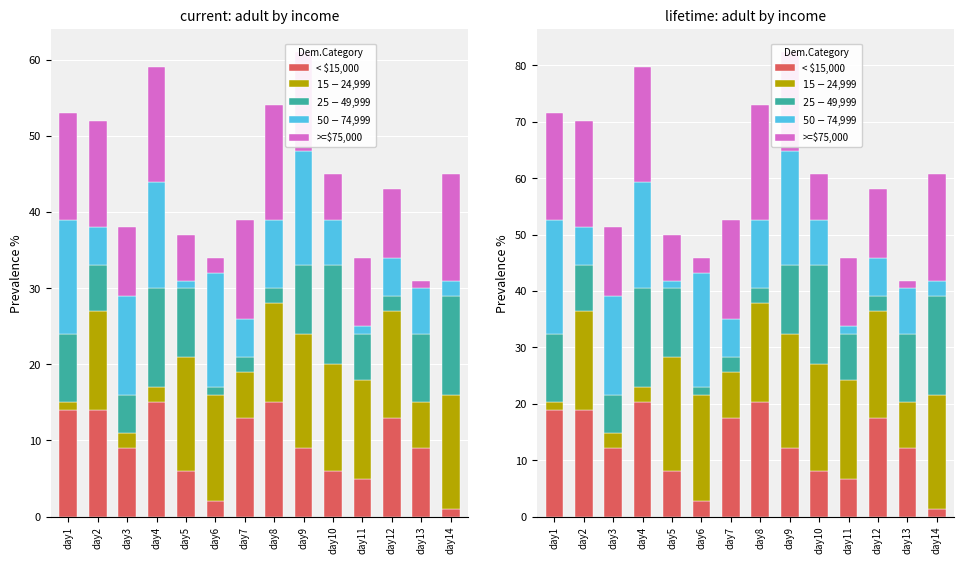

At which category is the sum across all series the highest?

day9